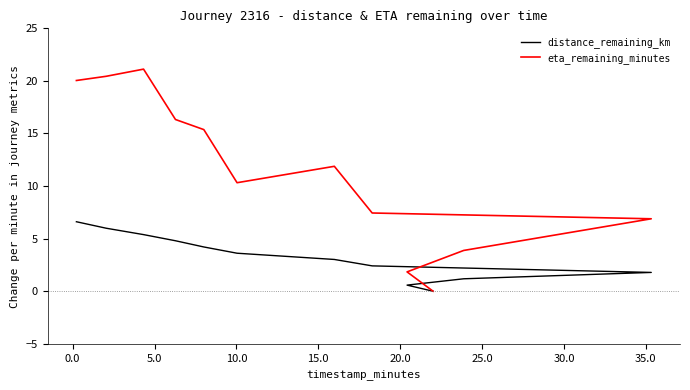

How many values in the eta_remaining_minutes series are below 11?

6